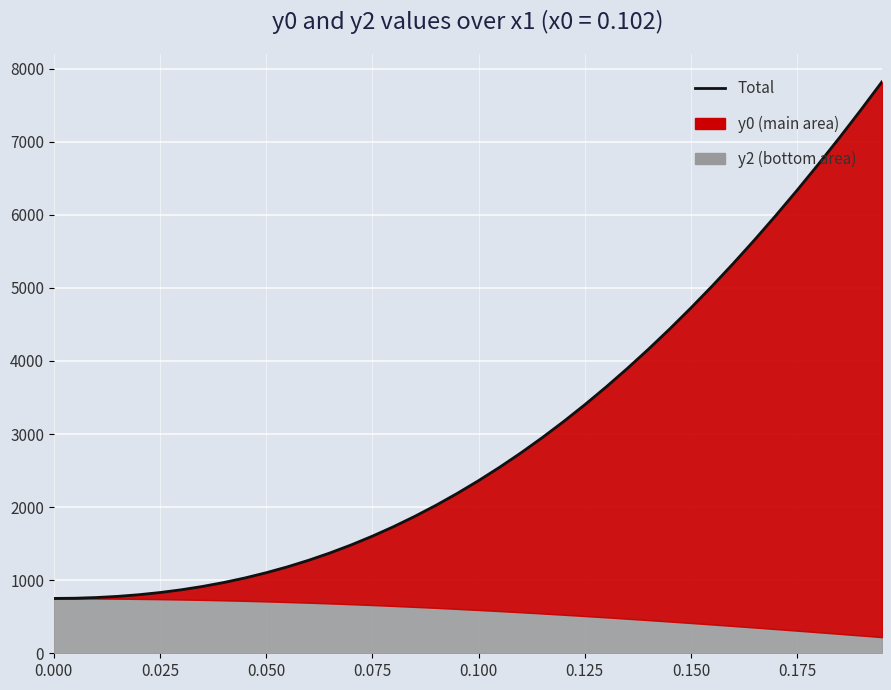

What is the greatest value displayed?

7820.9